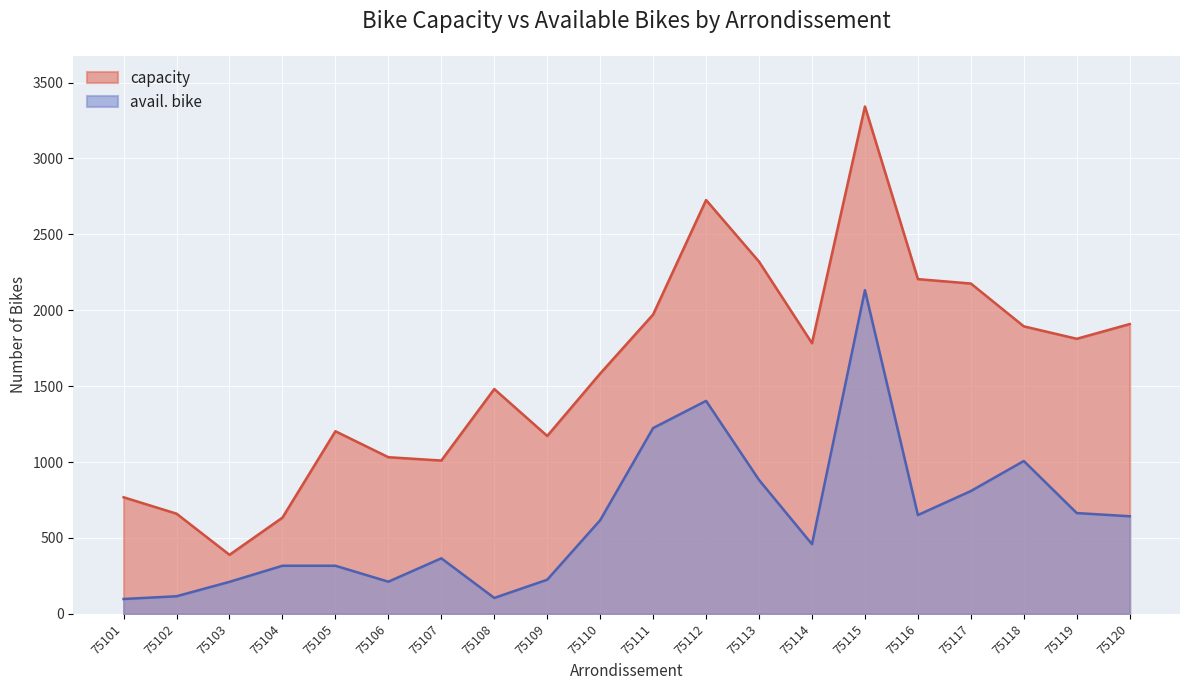

What is the maximum value shown in the chart?

3342